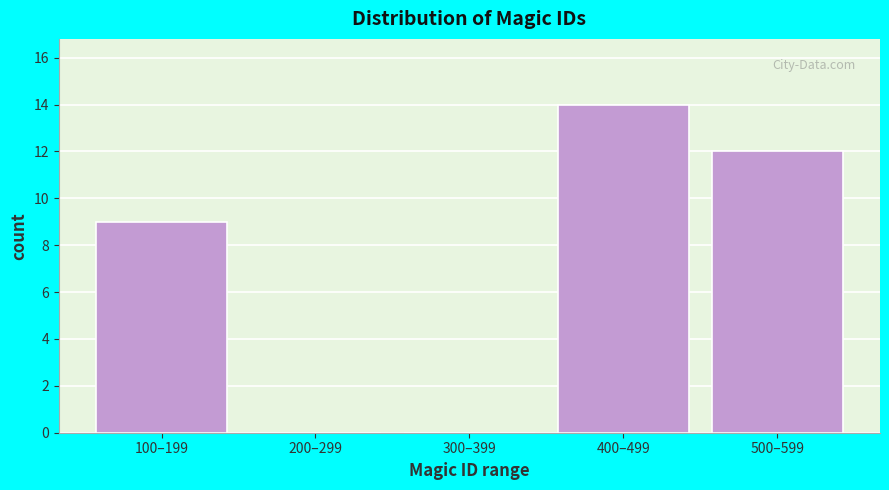

The chart shows a value of 6 at 100–199. True or false?

False